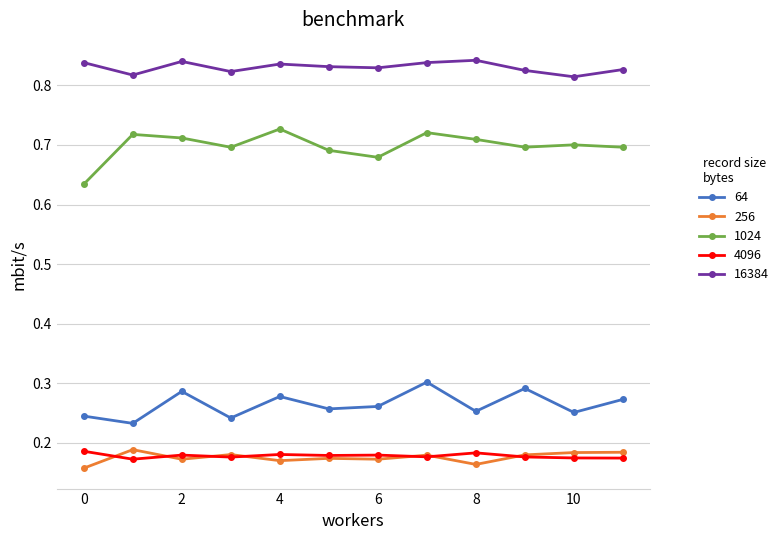

How many 64 values are between 0 and 1?

12